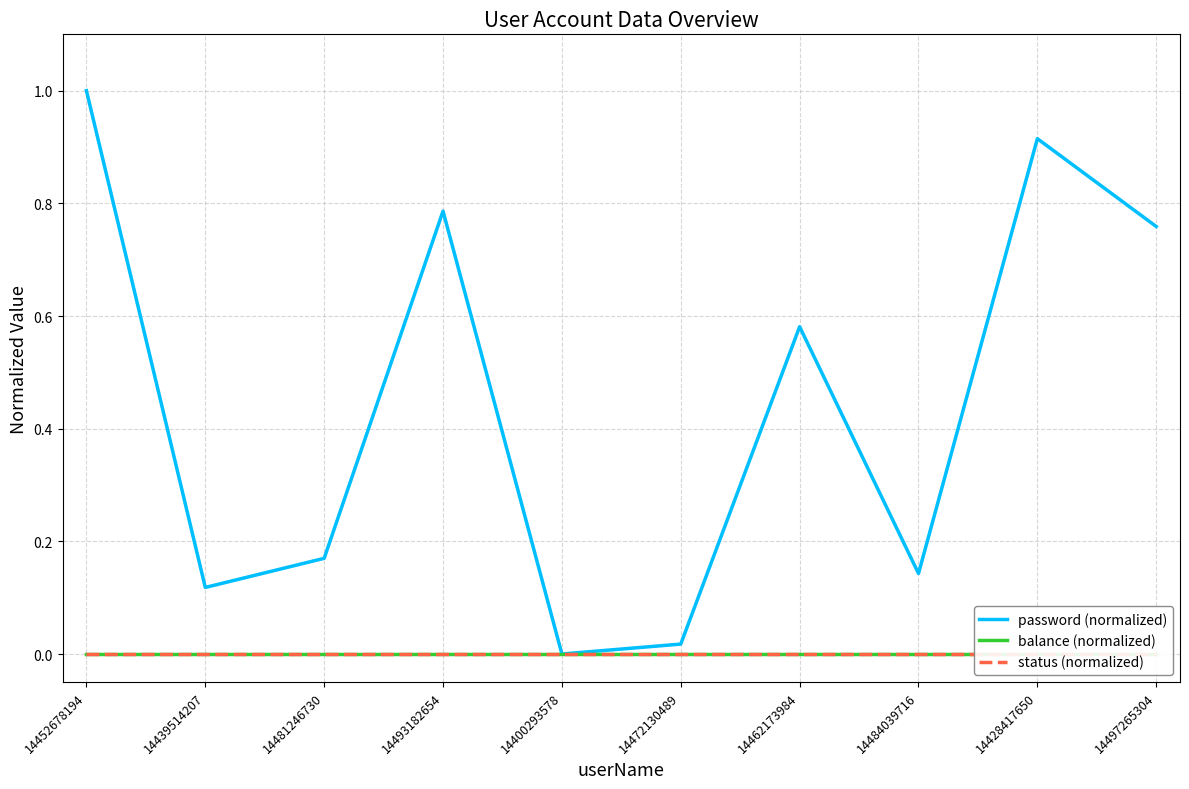

Which label corresponds to the largest value in the chart?

14452678194